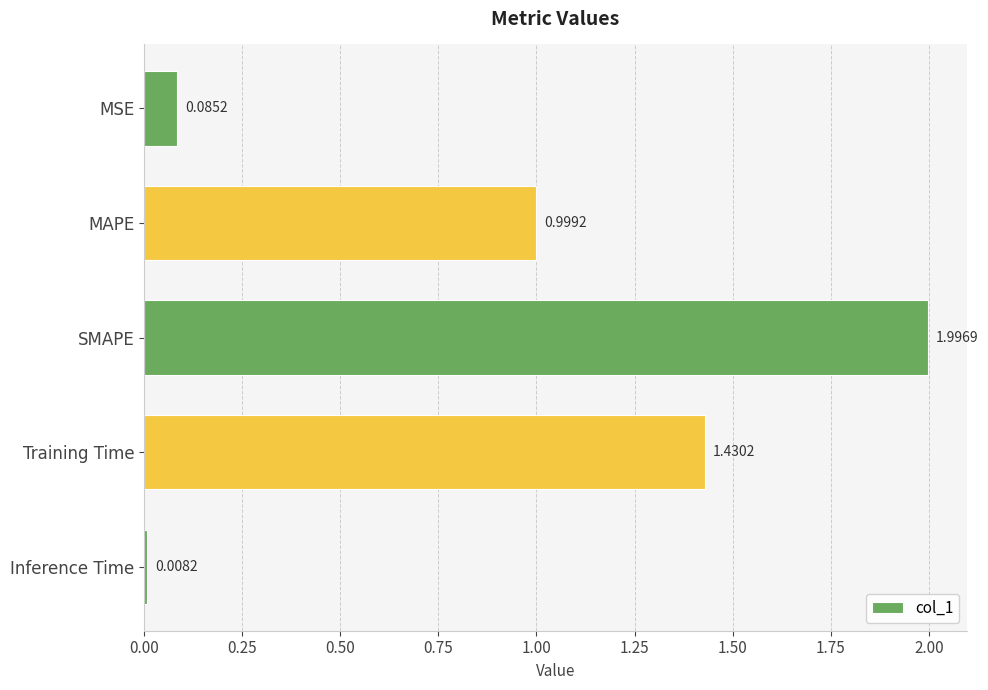

What is the label of the 3rd bar from the bottom?

SMAPE